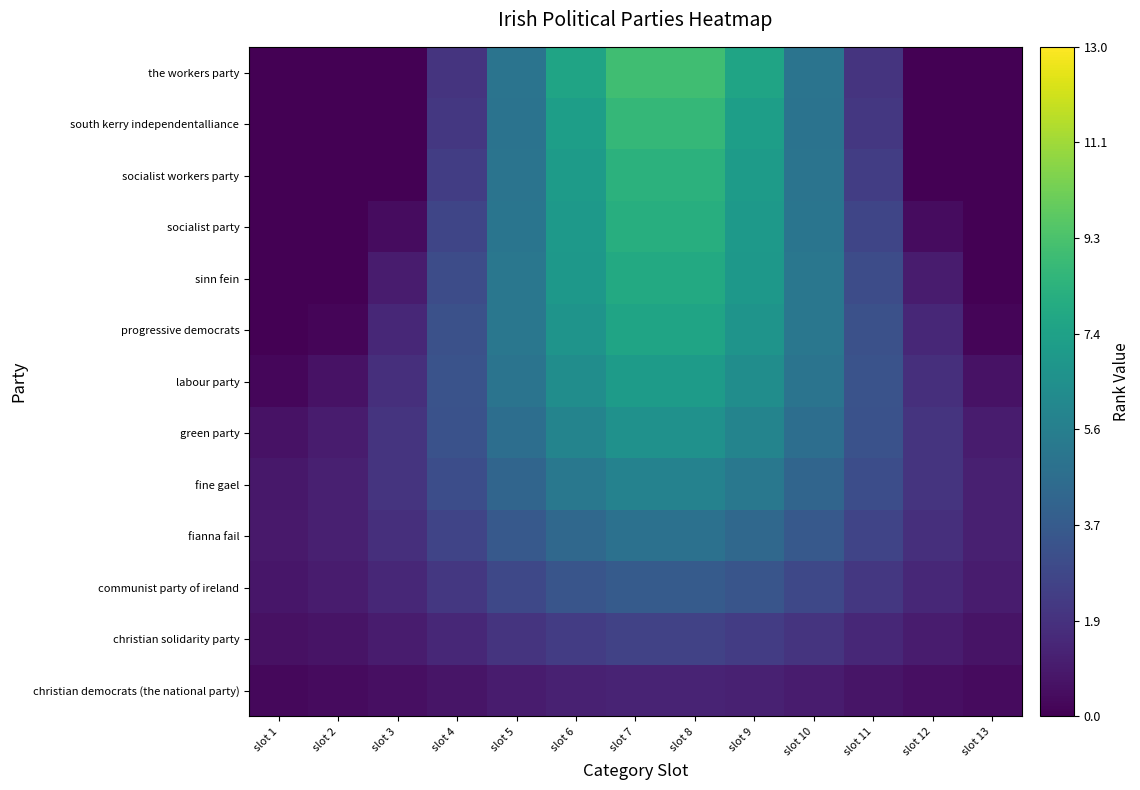

Reading left to right, transcribe all the data shown in this chart.

christian democrats (the national party): slot 1=0.3	slot 2=0.4	slot 3=0.5	slot 4=0.7	slot 5=1.0	slot 6=1.2	slot 7=1.3	slot 8=1.3	slot 9=1.2	slot 10=1.0	slot 11=0.7	slot 12=0.5	slot 13=0.4
christian solidarity party: slot 1=0.6	slot 2=0.7	slot 3=1.0	slot 4=1.5	slot 5=1.9	slot 6=2.3	slot 7=2.6	slot 8=2.6	slot 9=2.3	slot 10=1.9	slot 11=1.5	slot 12=1.0	slot 13=0.7
communist party of ireland: slot 1=0.8	slot 2=1.0	slot 3=1.4	slot 4=2.1	slot 5=2.8	slot 6=3.4	slot 7=3.8	slot 8=3.8	slot 9=3.4	slot 10=2.8	slot 11=2.1	slot 12=1.4	slot 13=1.0
fianna fail: slot 1=0.9	slot 2=1.1	slot 3=1.8	slot 4=2.7	slot 5=3.6	slot 6=4.4	slot 7=4.8	slot 8=4.8	slot 9=4.4	slot 10=3.6	slot 11=2.7	slot 12=1.8	slot 13=1.1
fine gael: slot 1=0.9	slot 2=1.1	slot 3=1.9	slot 4=3.1	slot 5=4.2	slot 6=5.2	slot 7=5.8	slot 8=5.8	slot 9=5.2	slot 10=4.2	slot 11=3.1	slot 12=1.9	slot 13=1.1
green party: slot 1=0.6	slot 2=1.0	slot 3=1.9	slot 4=3.3	slot 5=4.7	slot 6=5.9	slot 7=6.6	slot 8=6.6	slot 9=5.9	slot 10=4.7	slot 11=3.3	slot 12=1.9	slot 13=1.0
labour party: slot 1=0.3	slot 2=0.7	slot 3=1.8	slot 4=3.3	slot 5=5.0	slot 6=6.4	slot 7=7.2	slot 8=7.2	slot 9=6.4	slot 10=5.0	slot 11=3.3	slot 12=1.8	slot 13=0.7
progressive democrats: slot 1=-0.3	slot 2=0.2	slot 3=1.4	slot 4=3.2	slot 5=5.1	slot 6=6.7	slot 7=7.6	slot 8=7.6	slot 9=6.7	slot 10=5.1	slot 11=3.2	slot 12=1.4	slot 13=0.2
sinn fein: slot 1=-1.0	slot 2=-0.4	slot 3=1.0	slot 4=3.0	slot 5=5.1	slot 6=6.9	slot 7=7.9	slot 8=7.9	slot 9=6.9	slot 10=5.1	slot 11=3.0	slot 12=1.0	slot 13=-0.4
socialist party: slot 1=-1.7	slot 2=-1.1	slot 3=0.5	slot 4=2.7	slot 5=5.1	slot 6=7.0	slot 7=8.2	slot 8=8.2	slot 9=7.0	slot 10=5.1	slot 11=2.7	slot 12=0.5	slot 13=-1.1
socialist workers party: slot 1=-2.5	slot 2=-1.8	slot 3=-0.1	slot 4=2.4	slot 5=5.0	slot 6=7.1	slot 7=8.4	slot 8=8.4	slot 9=7.1	slot 10=5.0	slot 11=2.4	slot 12=-0.1	slot 13=-1.8
south kerry independentalliance: slot 1=-3.2	slot 2=-2.5	slot 3=-0.6	slot 4=2.1	slot 5=4.9	slot 6=7.3	slot 7=8.6	slot 8=8.6	slot 9=7.3	slot 10=4.9	slot 11=2.1	slot 12=-0.6	slot 13=-2.5
the workers party: slot 1=-3.8	slot 2=-3.0	slot 3=-1.0	slot 4=1.9	slot 5=5.0	slot 6=7.6	slot 7=9.0	slot 8=9.0	slot 9=7.6	slot 10=5.0	slot 11=1.9	slot 12=-1.0	slot 13=-3.0